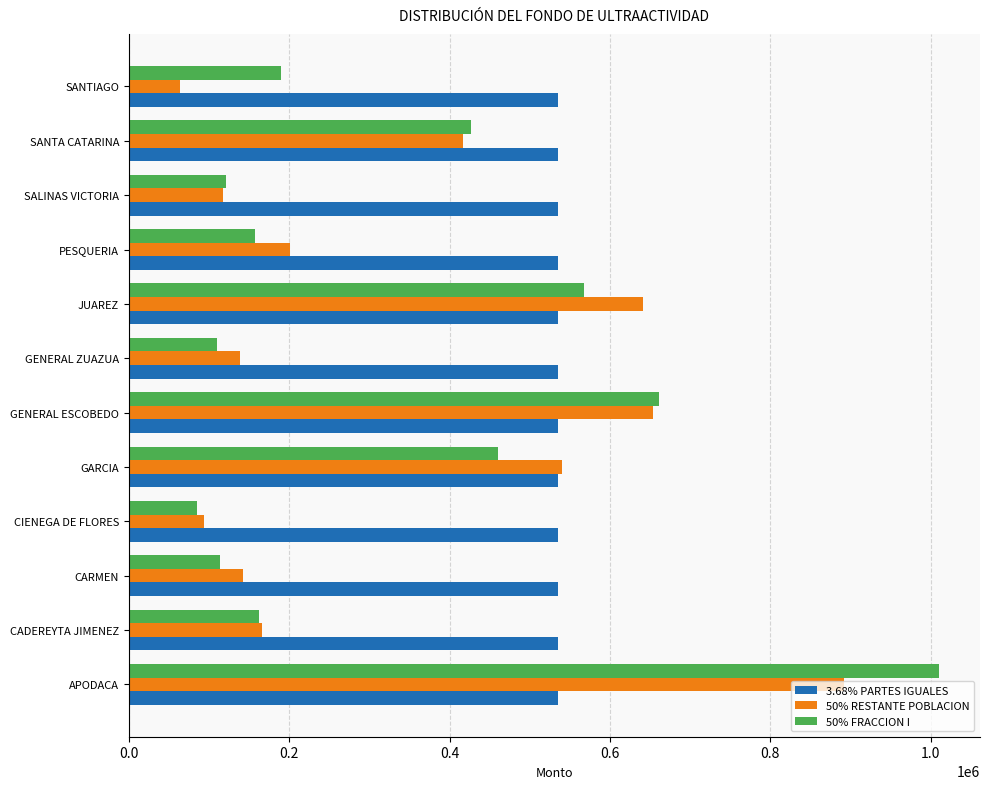

At how many categories does at least one series exceed 173855?

12